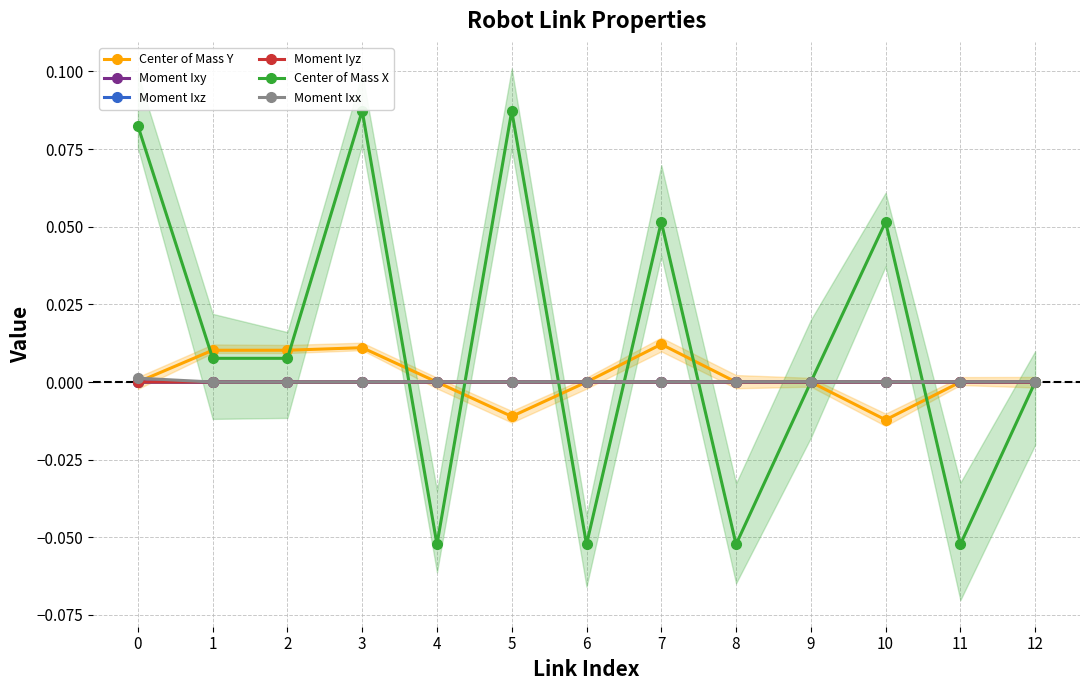

How many intersections are there between Moment Iyz and Moment Ixz?

6